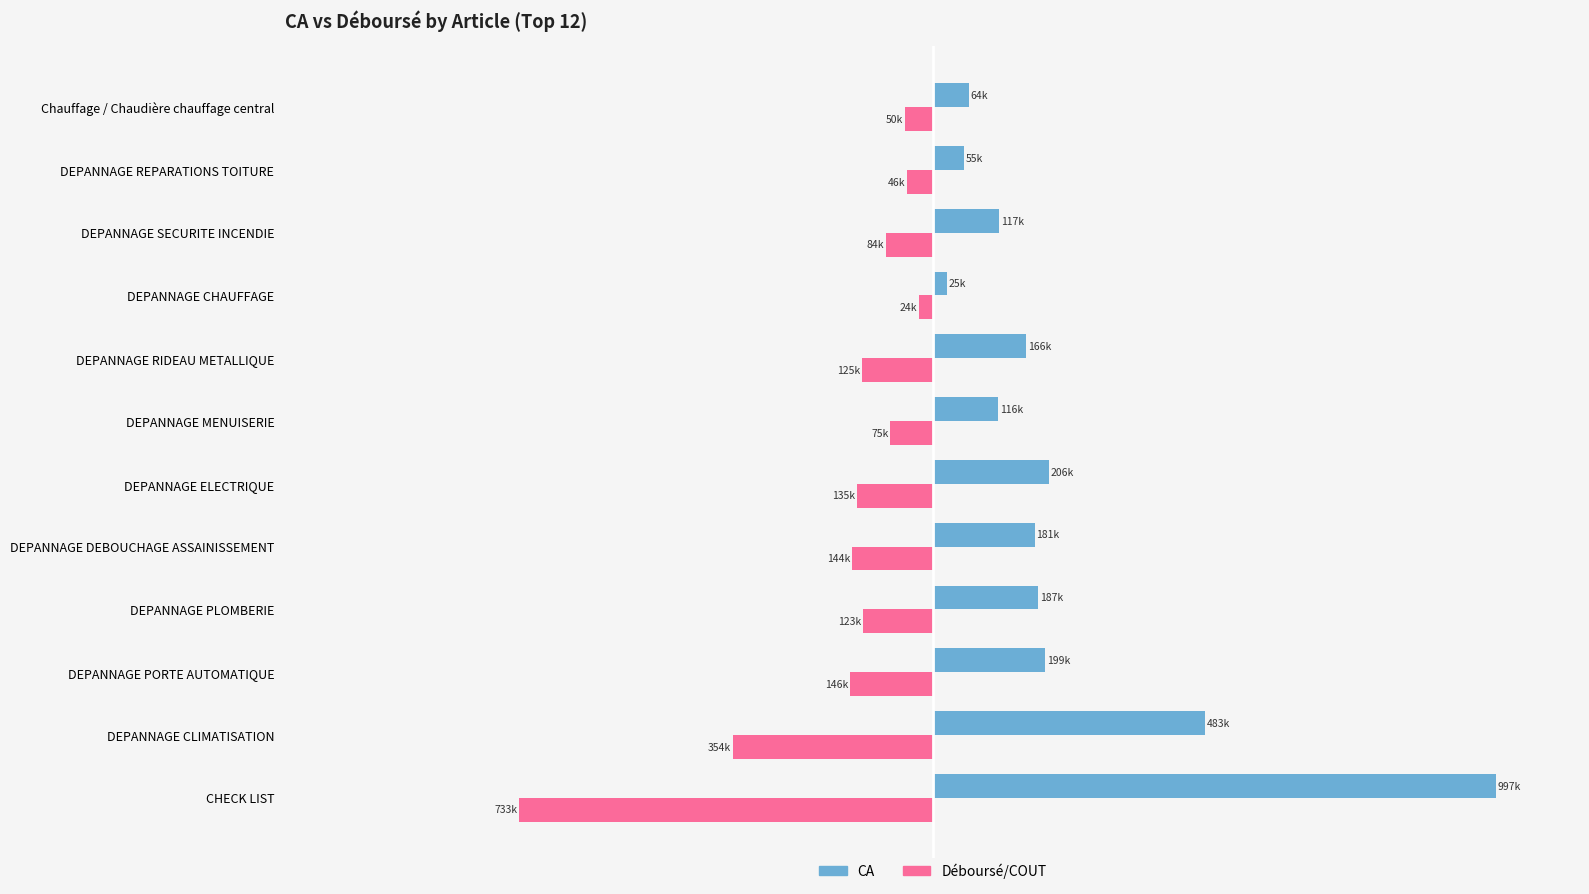

What are all the series names shown in the legend?

CA, Déboursé/COUT